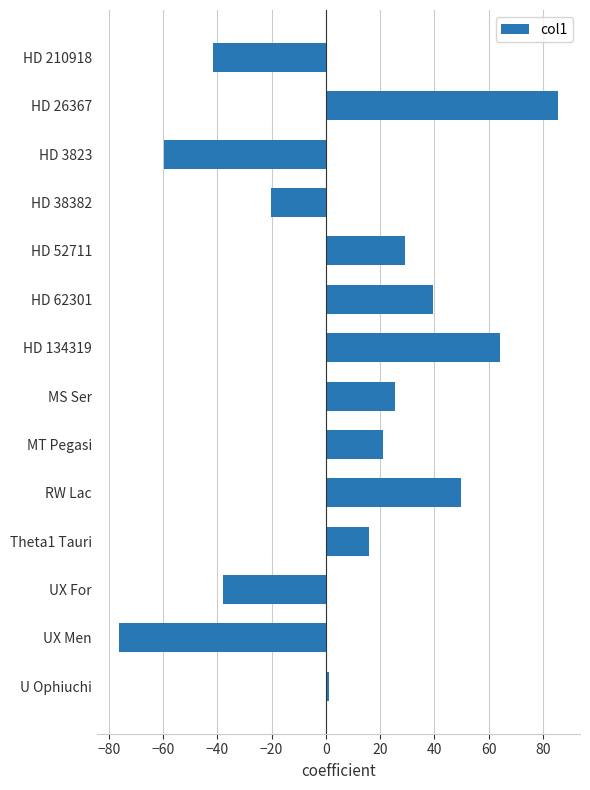

Is it true that the value at HD 52711 is 29.3?

True